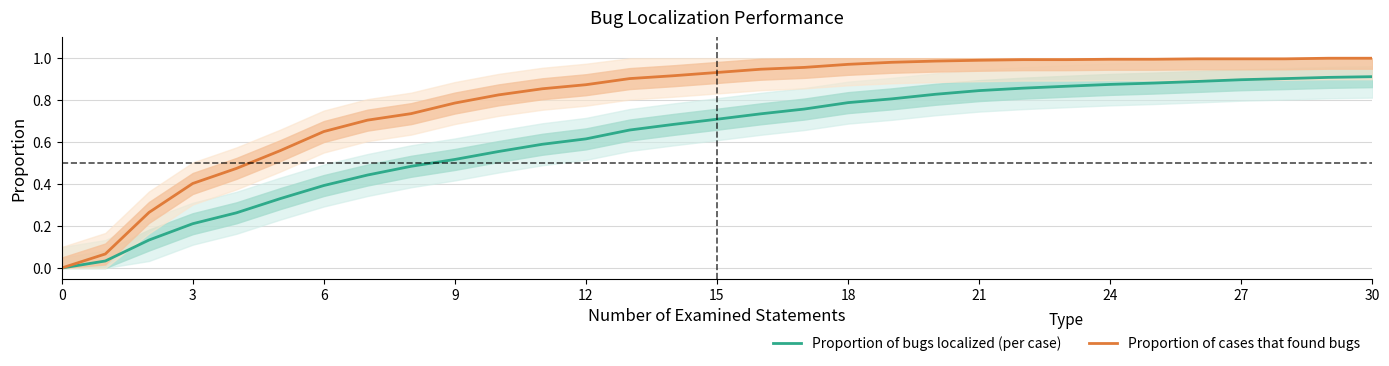

True or false: Proportion of bugs localized (per case) and Proportion of cases that found bugs intersect in this chart.

False